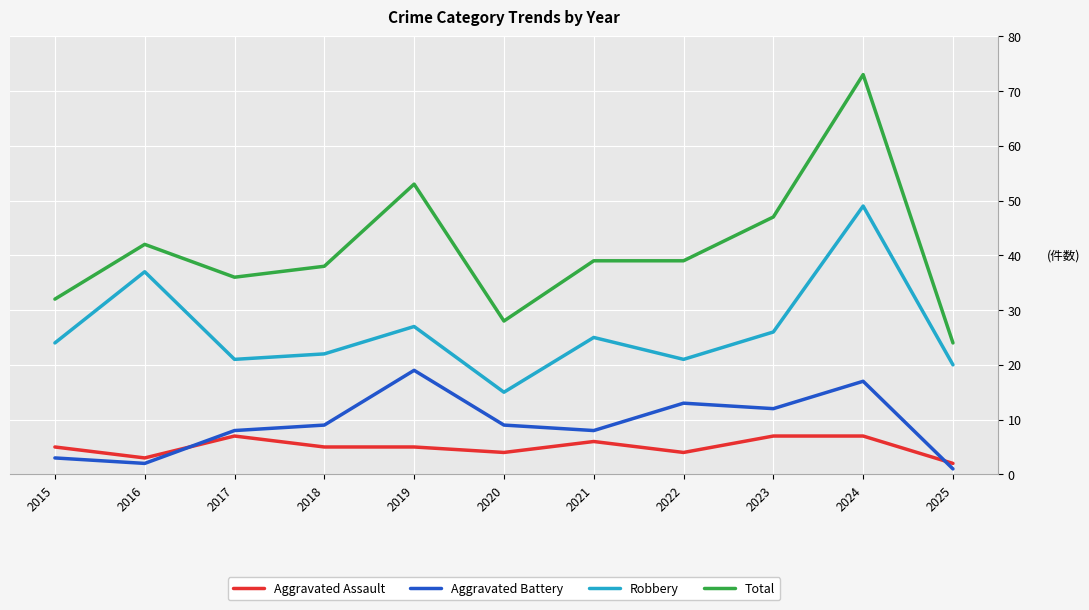

Is the value of Aggravated Assault at 2019 greater than the value of Robbery at 2015?

No